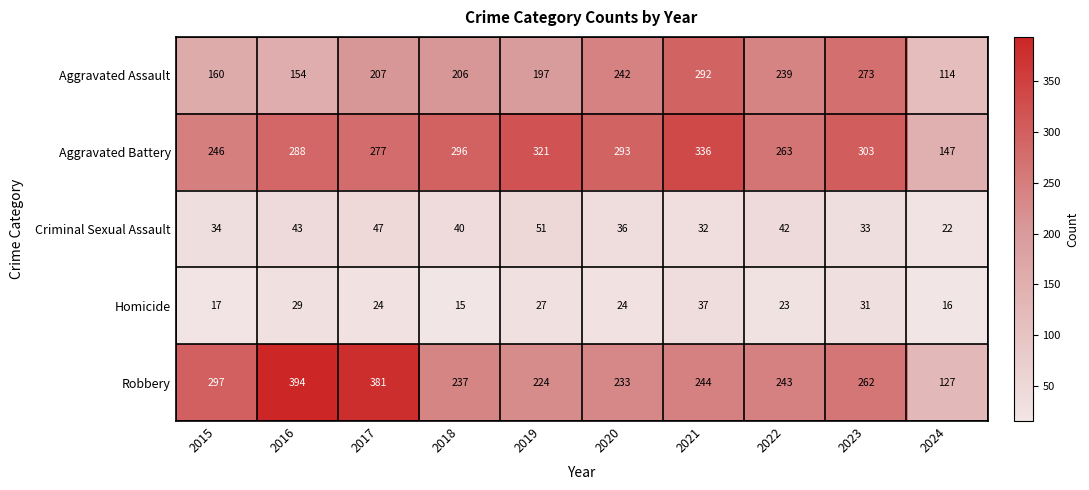

The value of Robbery at 2023 is 262. True or false?

True